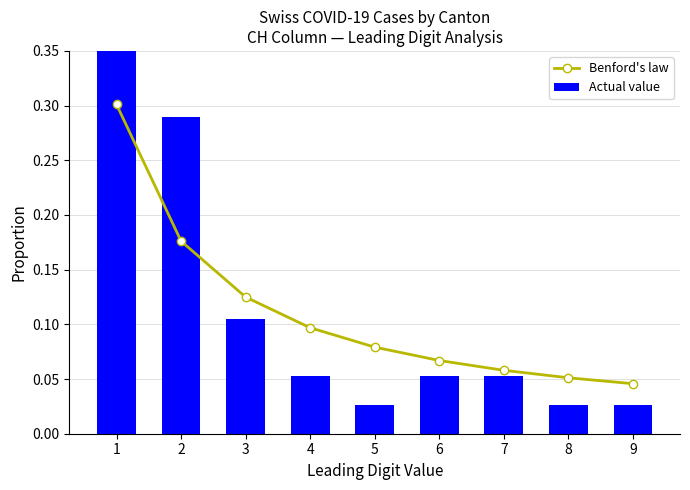

The Benford's law series shows 0.1 at 2. True or false?

False